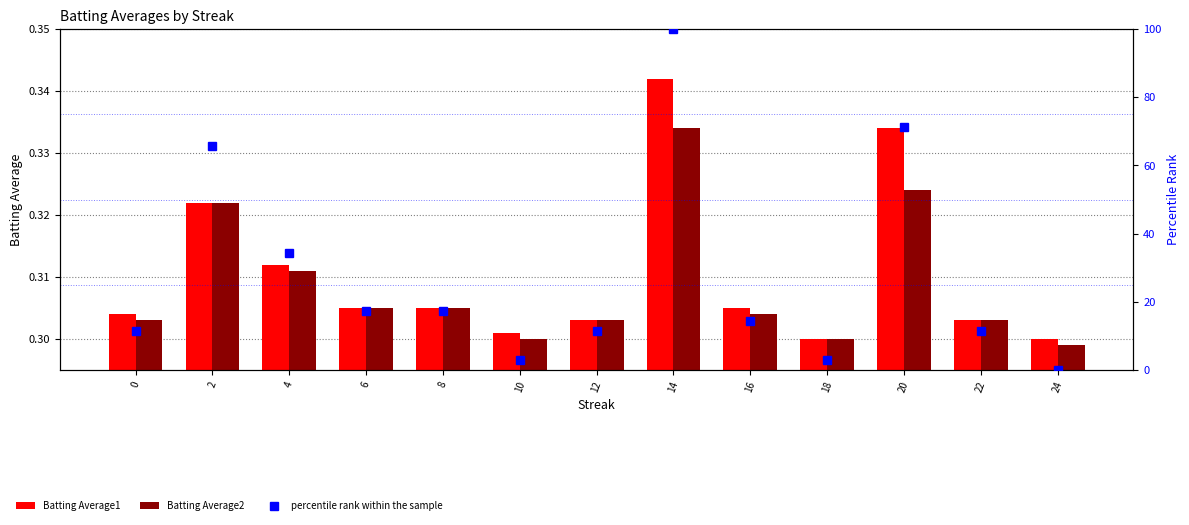

Is the value of Batting Average2 at 10 greater than the value of percentile rank within the sample at 8?

No